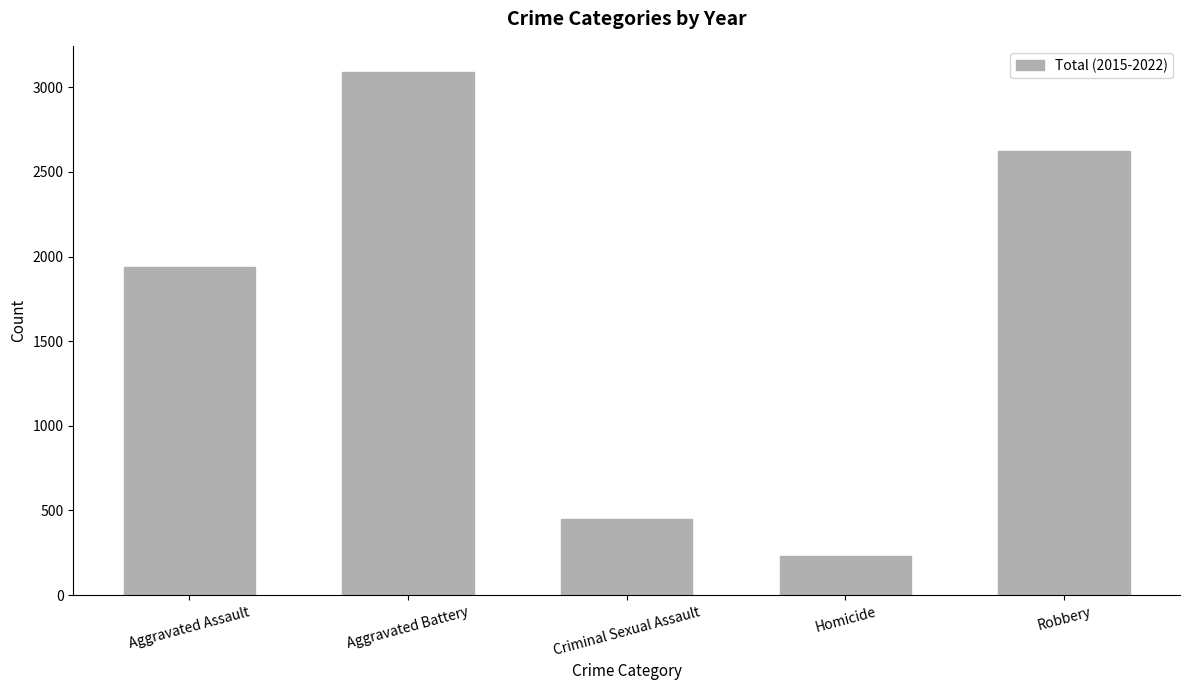

What position from the right is Aggravated Assault?

5